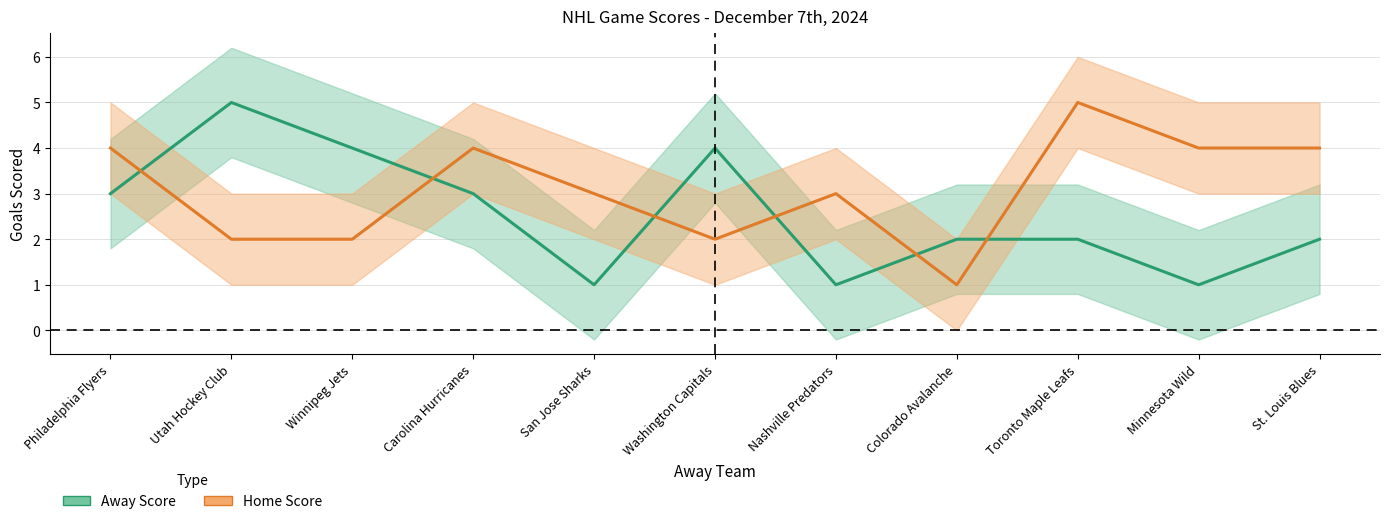

Between Philadelphia Flyers and Winnipeg Jets, which is larger?

Winnipeg Jets